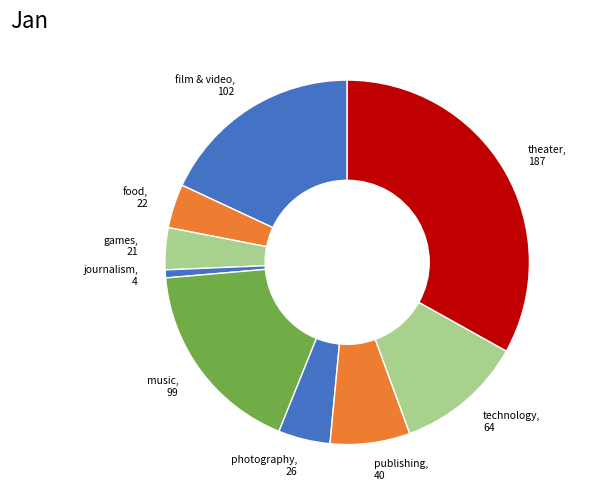

Do games and food together represent more than half of the pie?

No